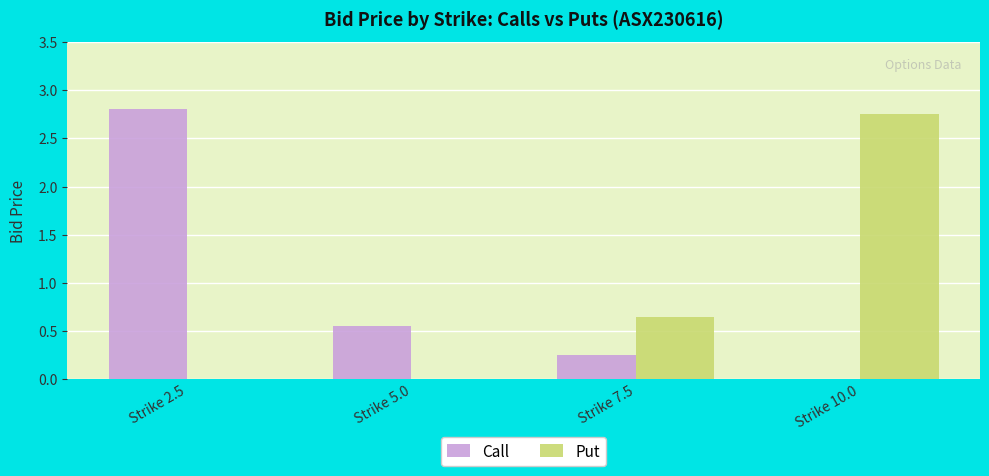

At which label is Call closest to 1?

Strike 5.0